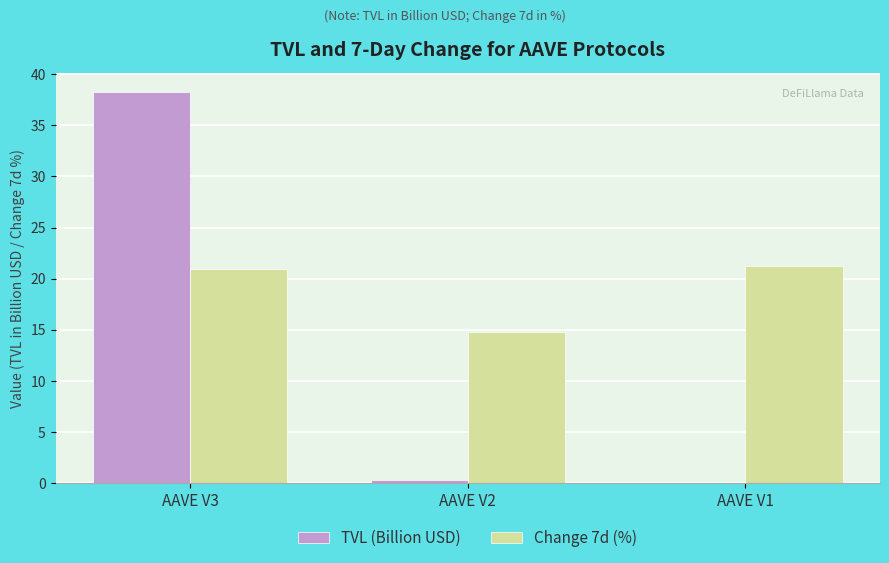

What is the greatest value displayed?

38.2